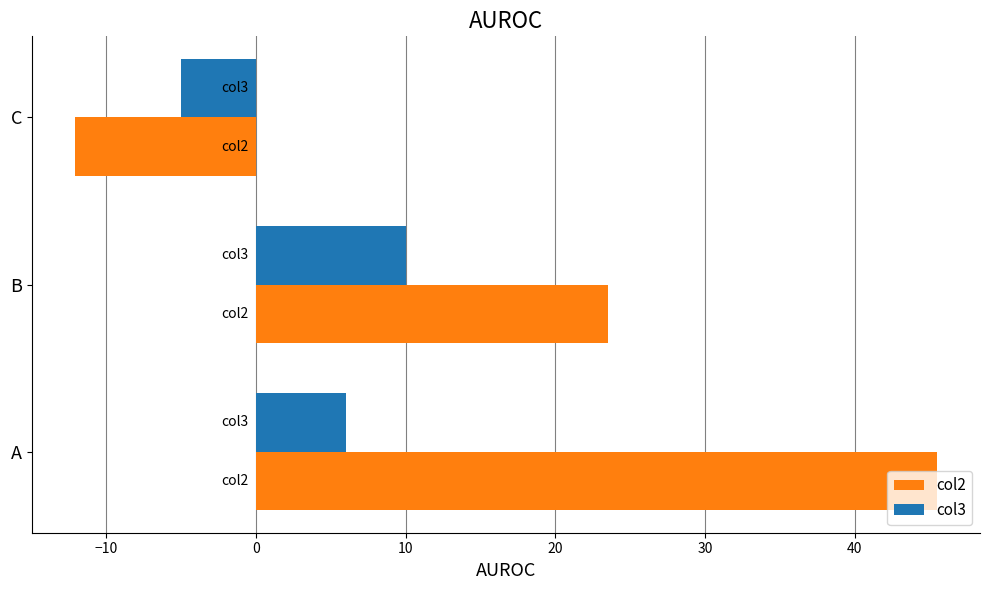

Read the col3 value at B.

10.0